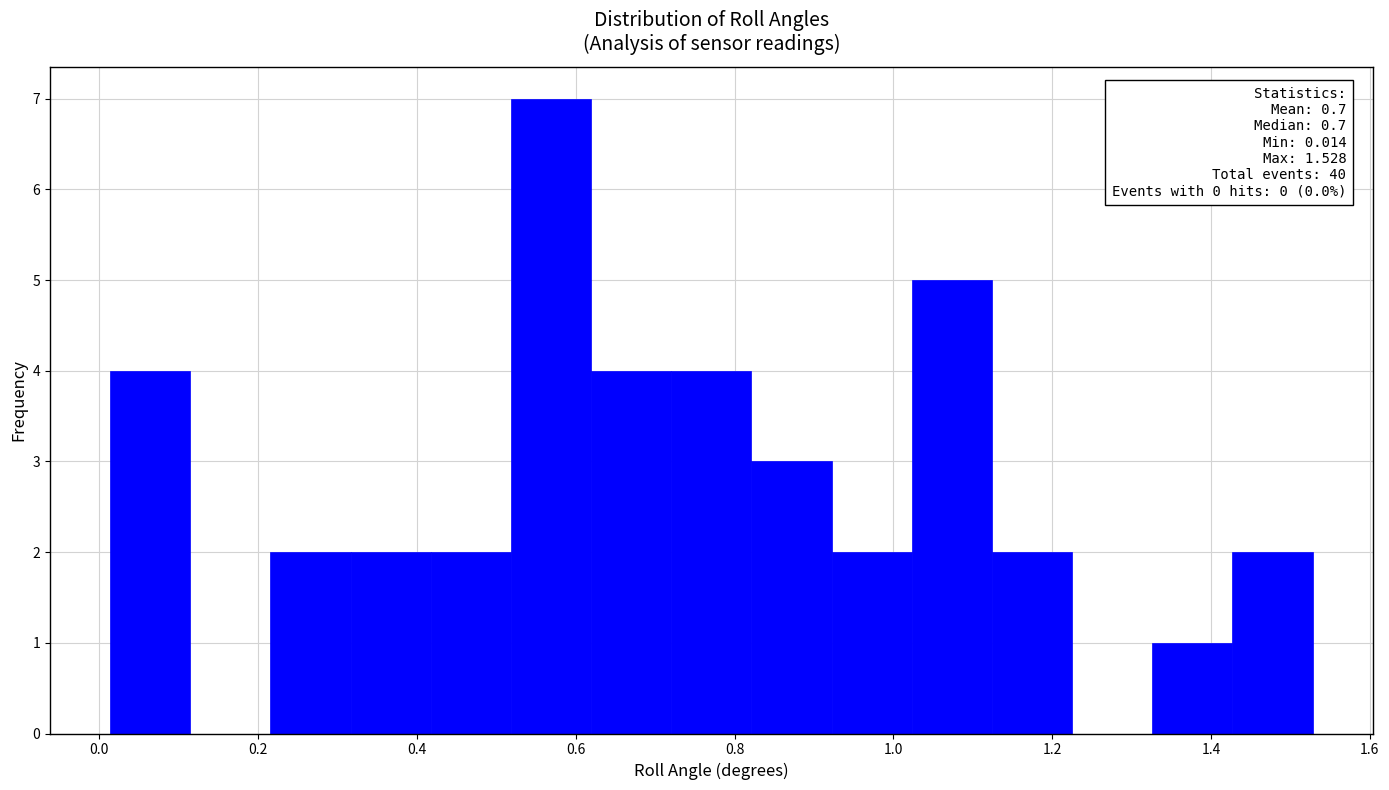

Which range on the x-axis has the tallest bar?

0.52 to 0.62